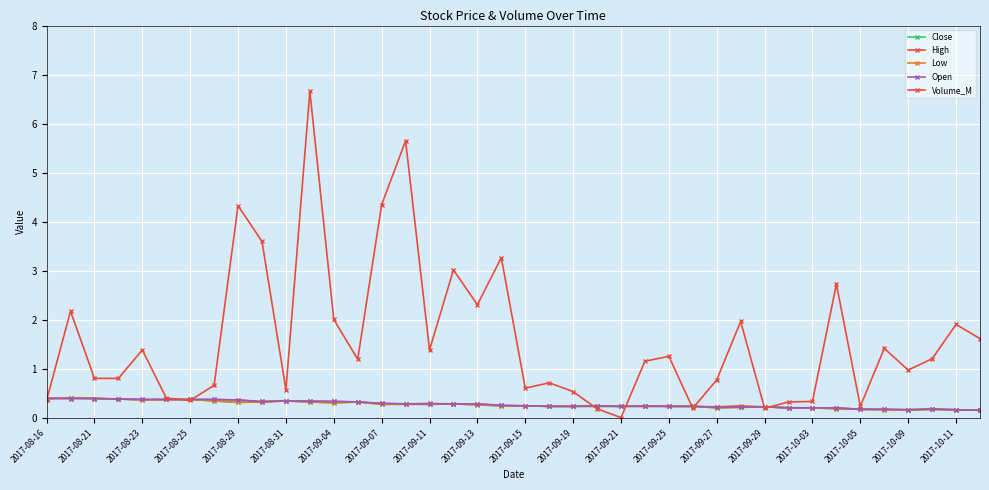

Does the chart have visible grid lines?

Yes